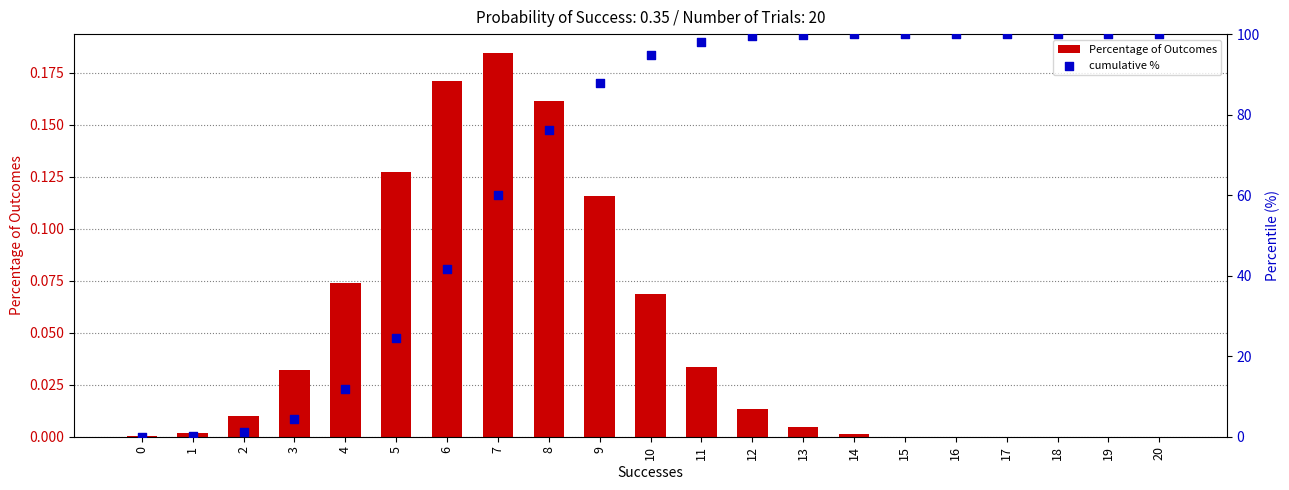

At how many categories does at least one series exceed 73?

13